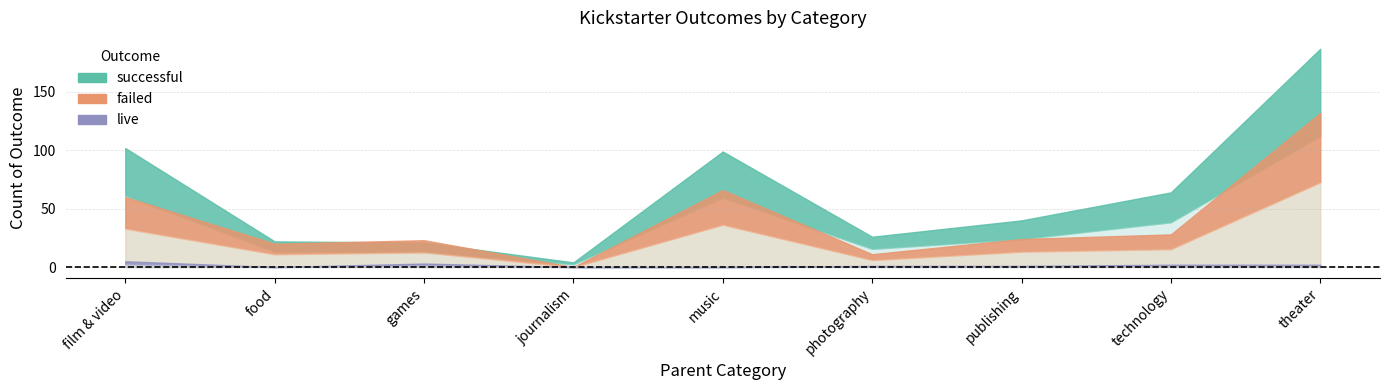

Which series has the largest range (max minus min)?

successful